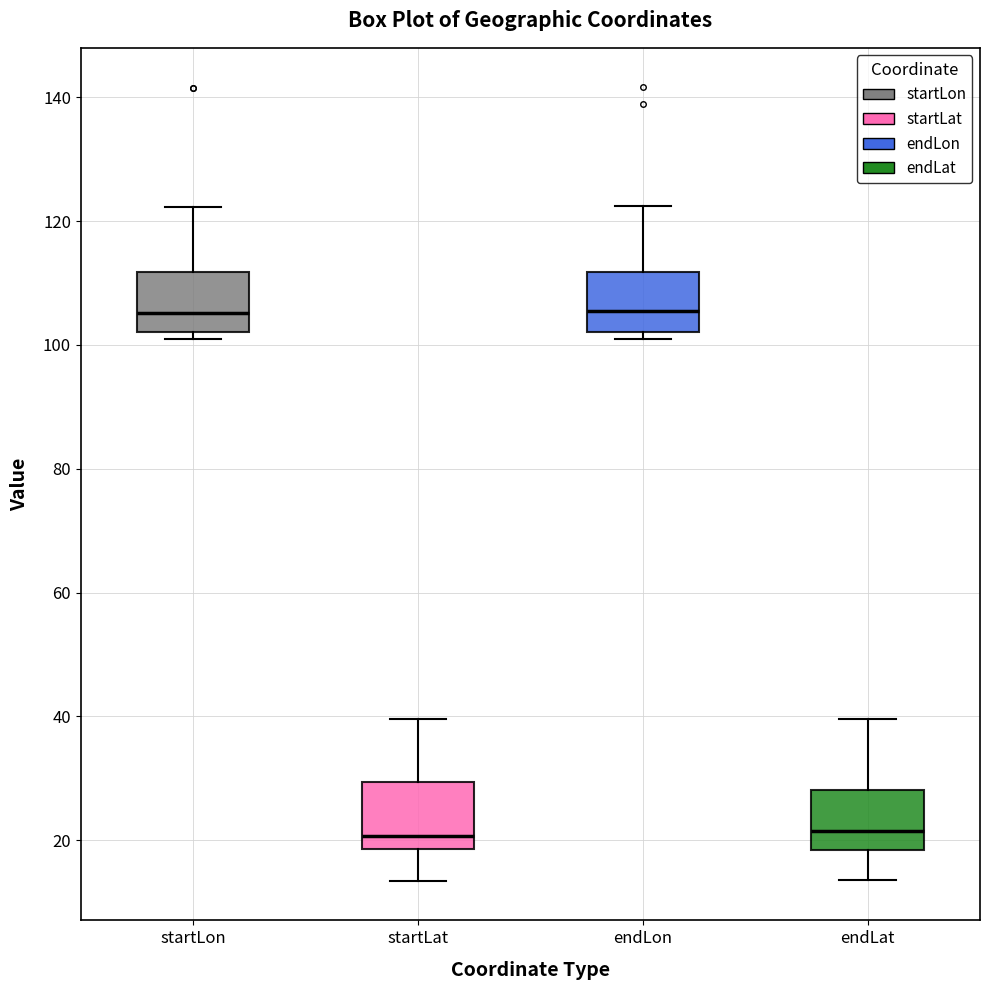

Where does the median line of the box for startLon sit on the y-axis? The values are not printed on the chart, so give them approximately, as read against the axis.

106